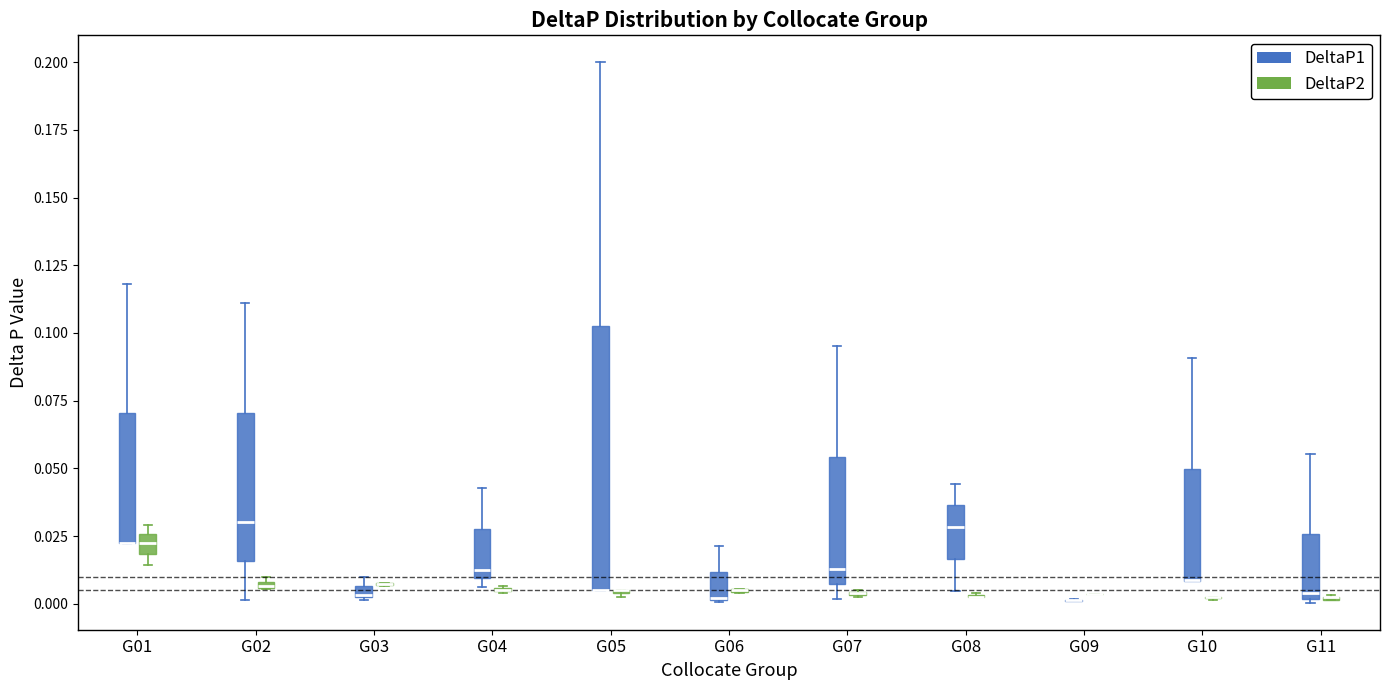

Which box is the tallest, from its lower edge to its upper edge?

G05 (DeltaP1)